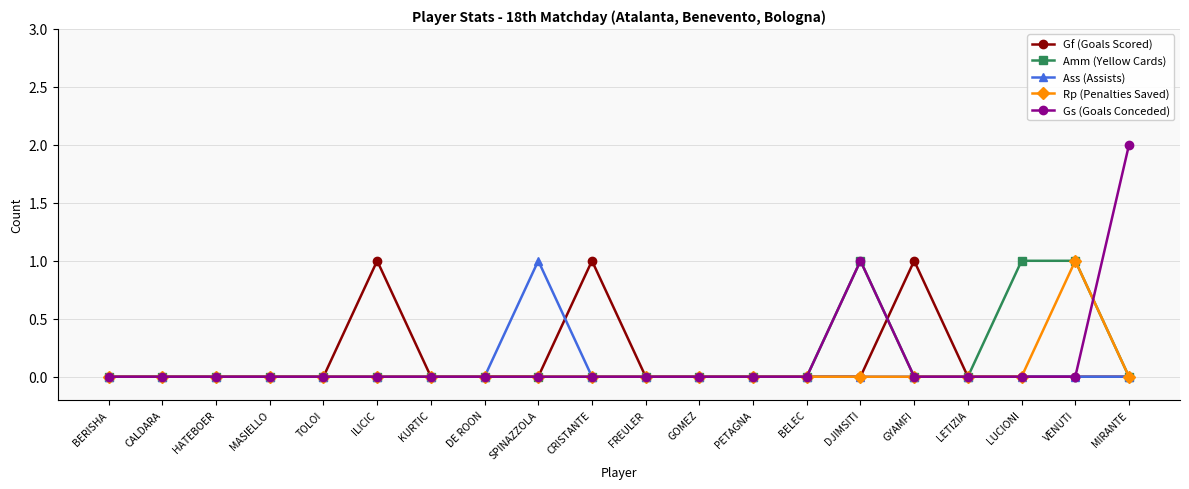

Which series has the widest spread of values?

Gs (Goals Conceded)